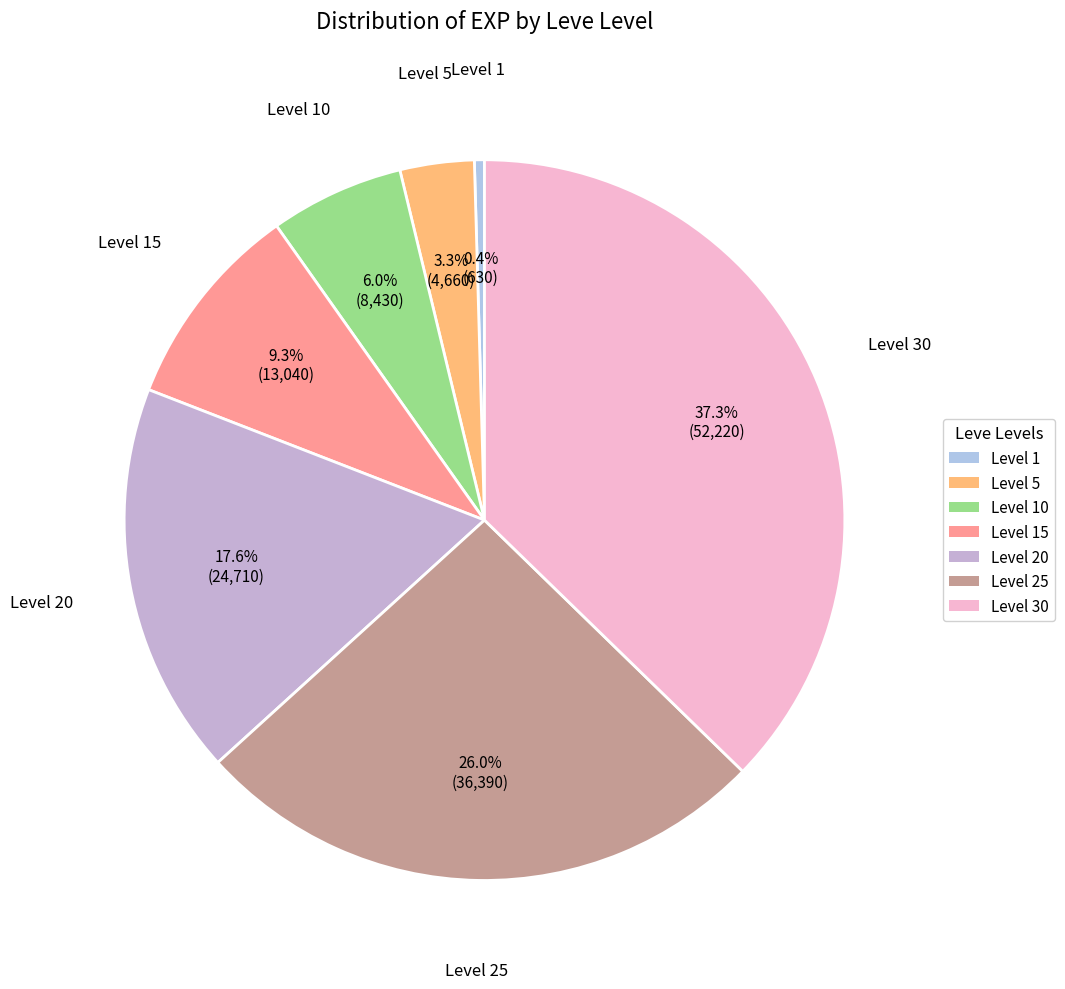

Count the number of slices in the pie.

7